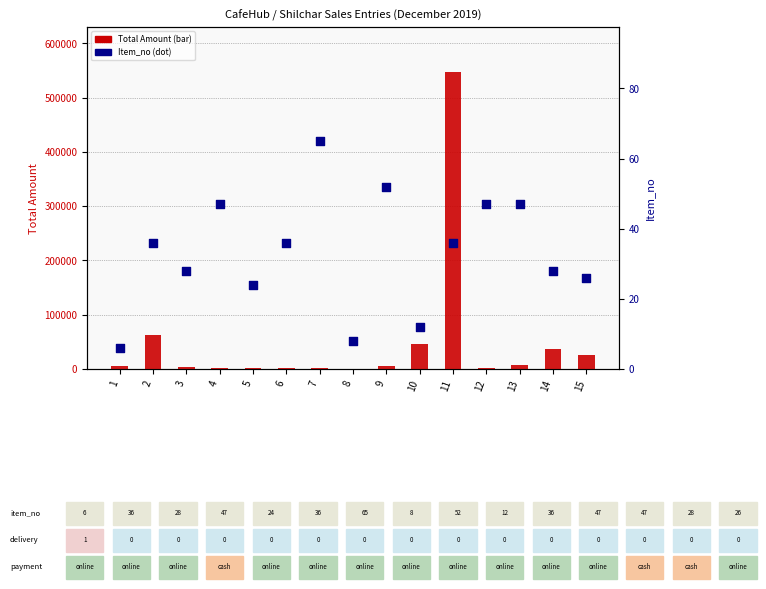

What is the total value across all series at 15?

25724